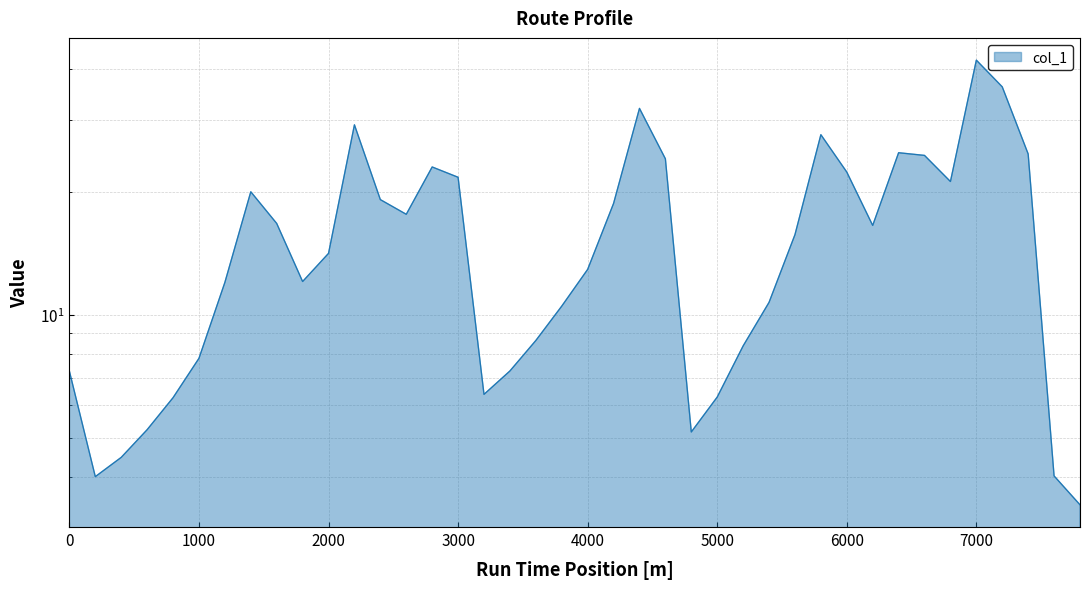

Reading left to right, what are all the values shown in this chart?

0=7.3	200=4.0	400=4.5	600=5.2	800=6.3	1000=7.8	1200=12.0	1400=20.0	1600=16.7	1800=12.1	2000=14.1	2200=29.2	2400=19.1	2600=17.6	2800=23.0	3000=21.7	3200=6.4	3400=7.3	3600=8.6	3800=10.5	4000=12.9	4200=18.7	4400=32.0	4600=24.1	4800=5.2	5000=6.3	5200=8.4	5400=10.7	5600=15.7	5800=27.6	6000=22.4	6200=16.5	6400=24.9	6600=24.6	6800=21.2	7000=42.0	7200=36.1	7400=24.8	7600=4.0	7800=3.4